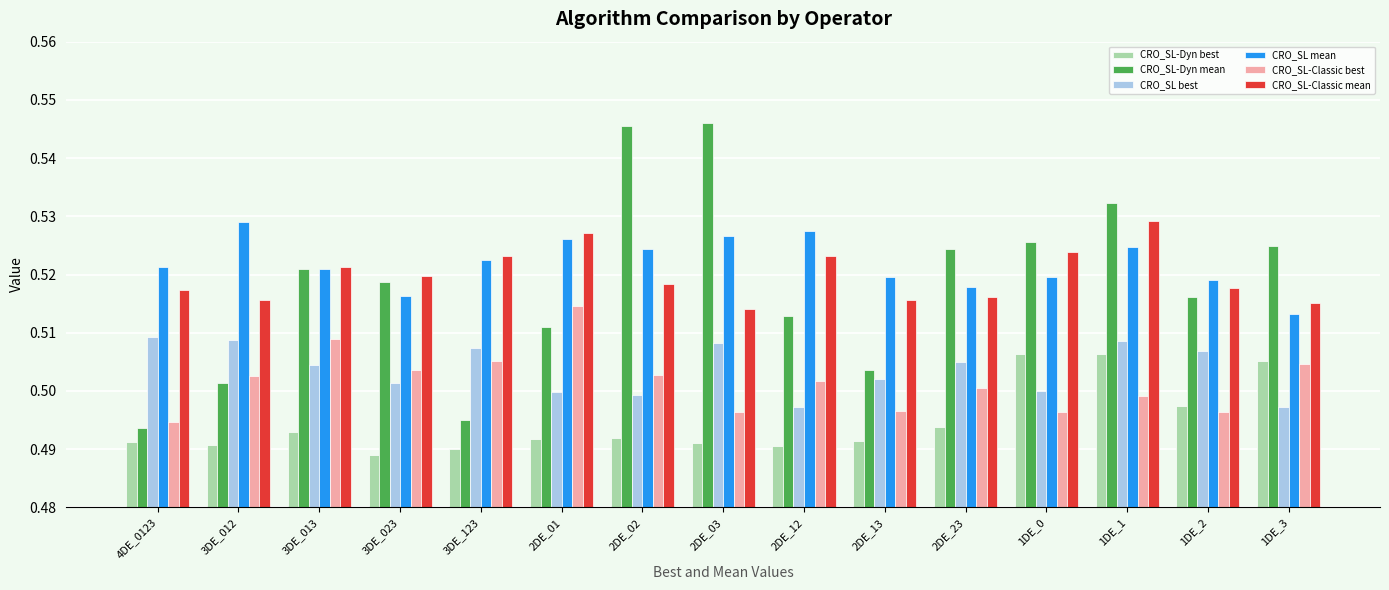

Which series changed the most between 3DE_012 and 1DE_1?

CRO_SL-Dyn mean